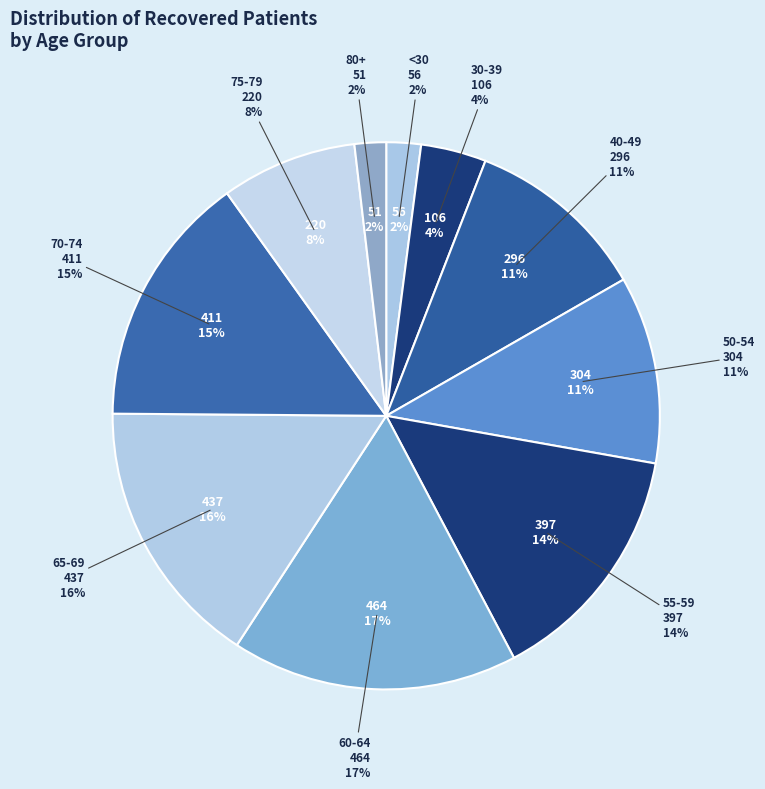

What portion of the pie excludes >90?

100.0%